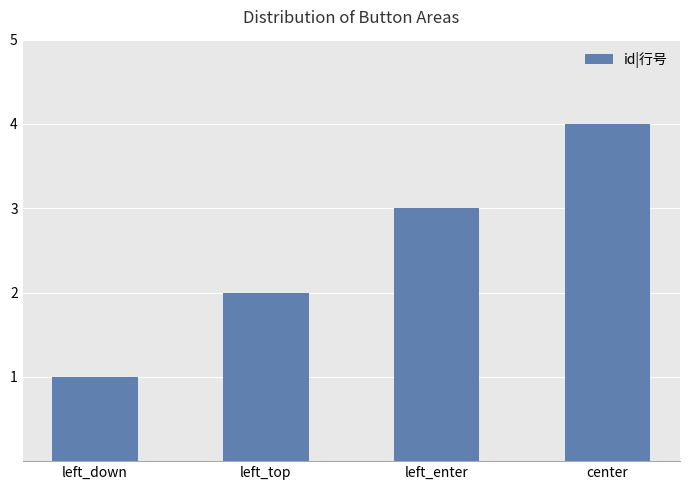

What is the smallest value displayed?

1